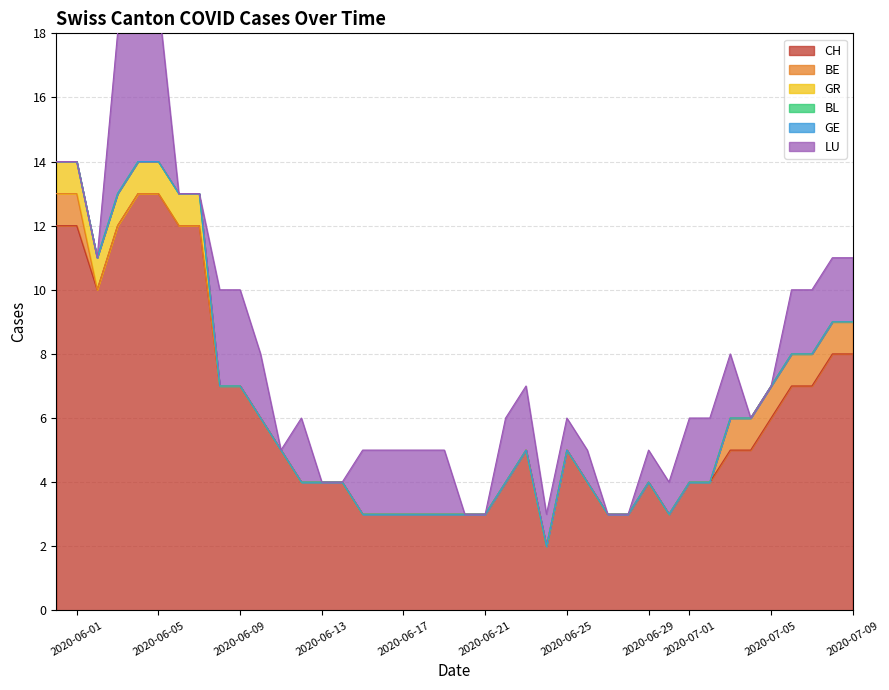

True or false: CH and GE cross at least once.

False